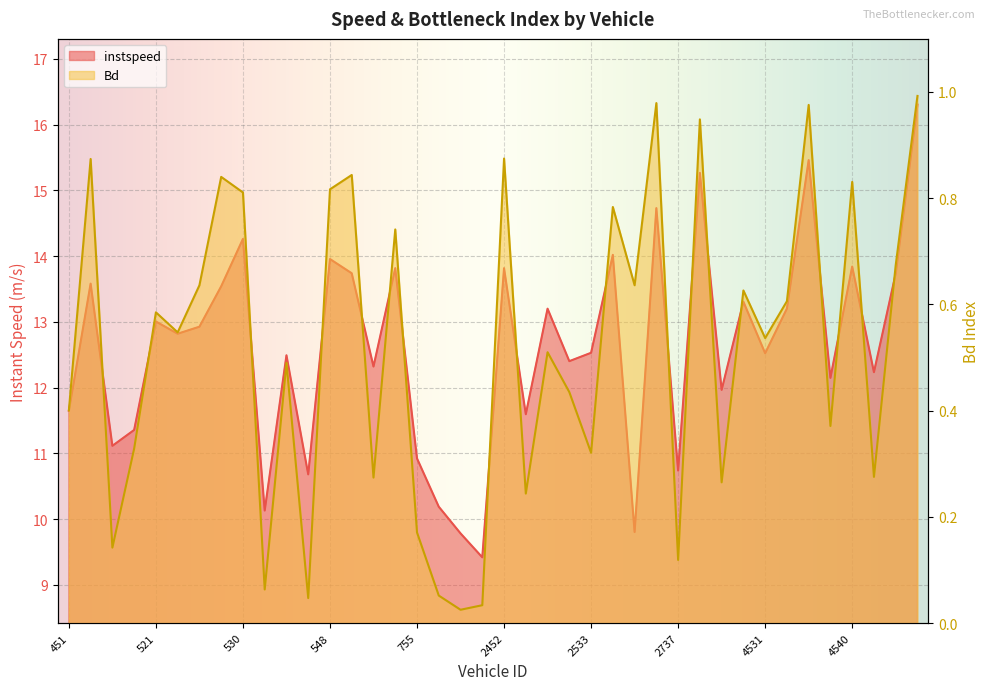

At 764.0, list the series in order from largest to smallest.

instspeed, Bd